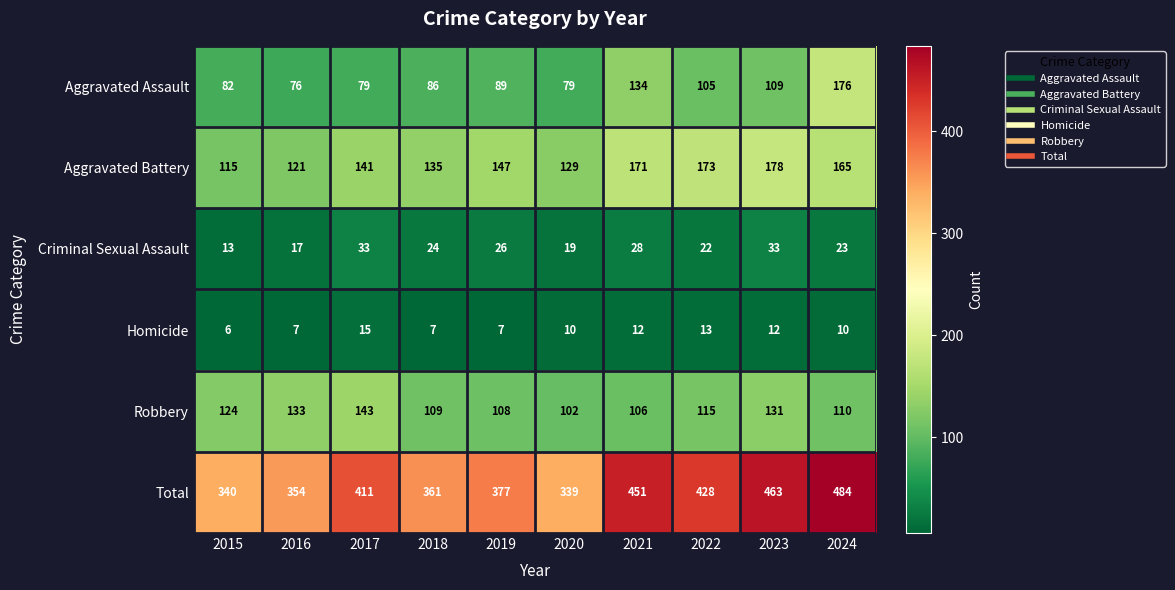

Which series has the largest range (max minus min)?

Total